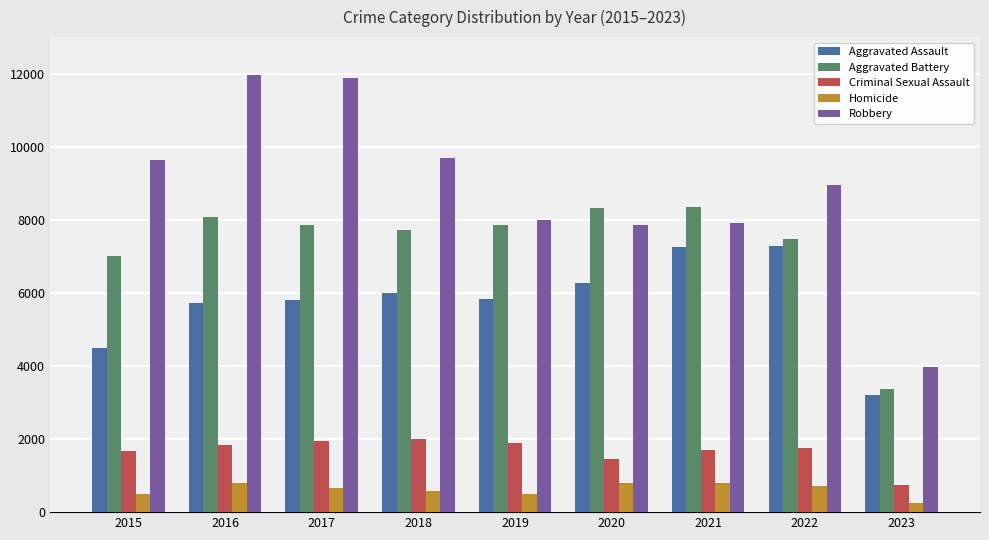

What is the minimum value shown in the chart?

262